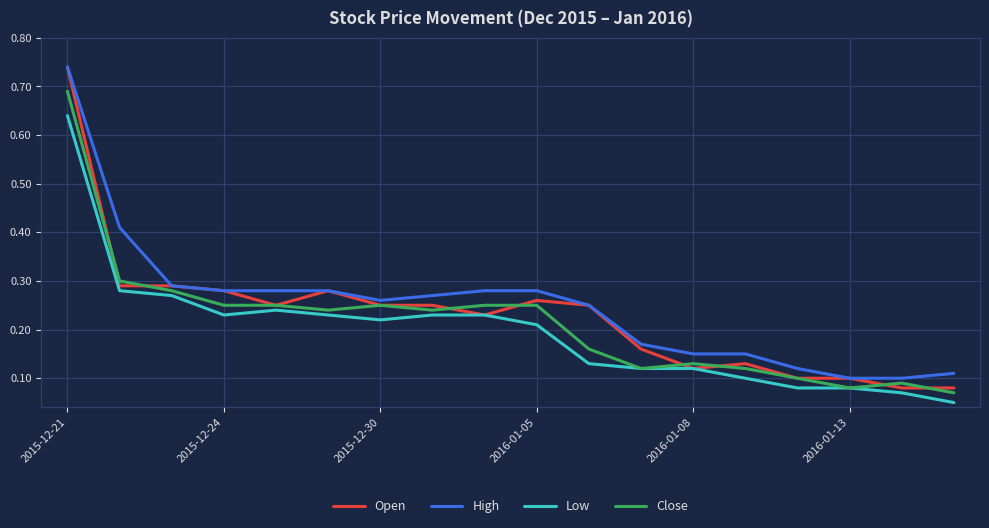

True or false: High and Low intersect in this chart.

False